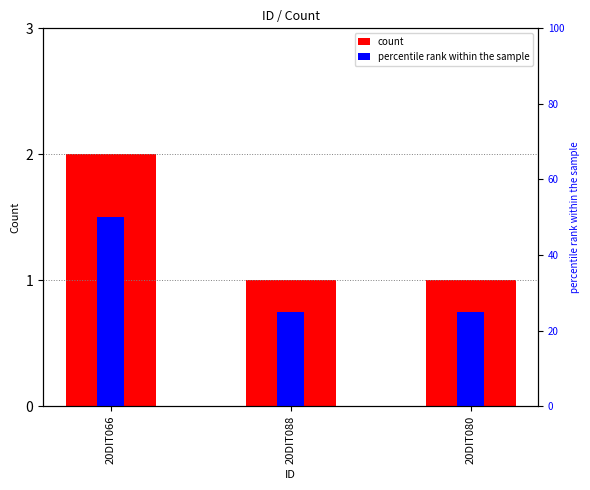

Where is percentile rank within the sample nearest to the value 37?

20DIT088